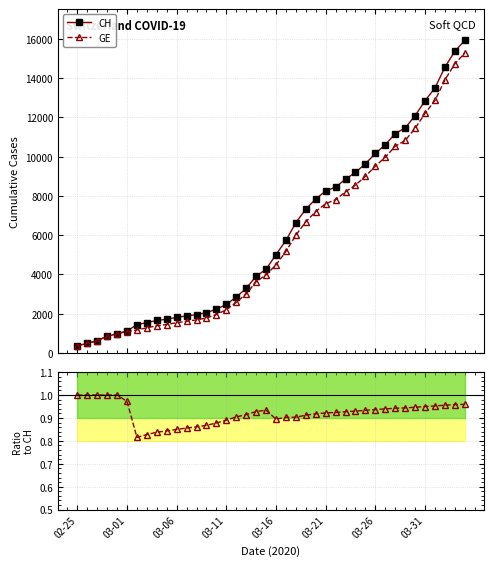

Reading left to right, list all the values displayed in this chart.

CH: 375.0	479.0	630.0	840.0	981.0	1113.0	1436.0	1544.0	1652.0	1715.0	1809.0	1885.0	1952.0	2051.0	2226.0	2472.0	2845.0	3291.0	3908.0	4259.0	5012.0	5731.0	6644.0	7323.0	7847.0	8249.0	8449.0	8855.0	9196.0	9642.0	10162.0	10613.0	11175.0	11467.0	12086.0	12852.0	13505.0	14561.0	15375.0	15926.0
GE: 375.0	479.0	630.0	840.0	981.0	1083.0	1171.0	1278.0	1384.0	1447.0	1538.0	1614.0	1681.0	1780.0	1955.0	2201.0	2574.0	3010.0	3627.0	3978.0	4485.0	5174.0	6002.0	6681.0	7205.0	7607.0	7807.0	8213.0	8554.0	9000.0	9520.0	9971.0	10533.0	10825.0	11444.0	12210.0	12863.0	13919.0	14733.0	15284.0
GE/CH: 1.0	1.0	1.0	1.0	1.0	1.0	0.8	0.8	0.8	0.8	0.9	0.9	0.9	0.9	0.9	0.9	0.9	0.9	0.9	0.9	0.9	0.9	0.9	0.9	0.9	0.9	0.9	0.9	0.9	0.9	0.9	0.9	0.9	0.9	0.9	1.0	1.0	1.0	1.0	1.0